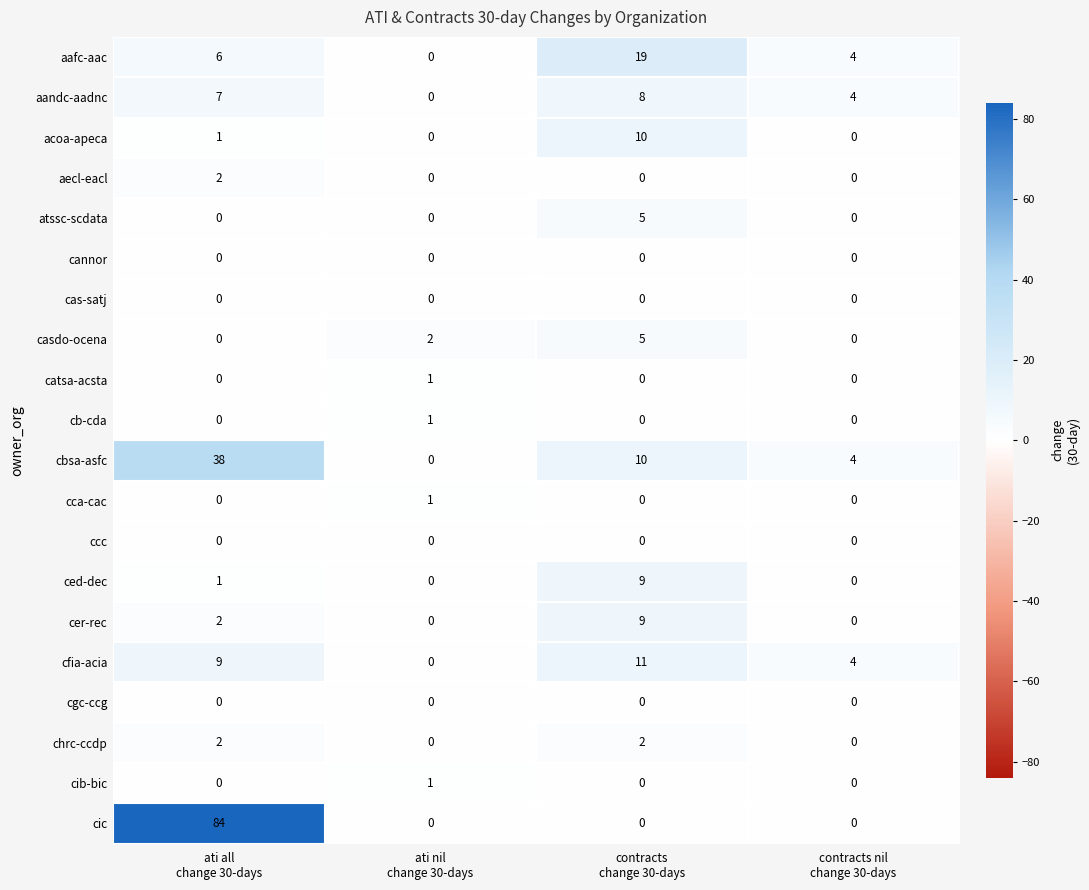

Between ati all
change 30-days and contracts
change 30-days, which series saw the biggest shift?

cic